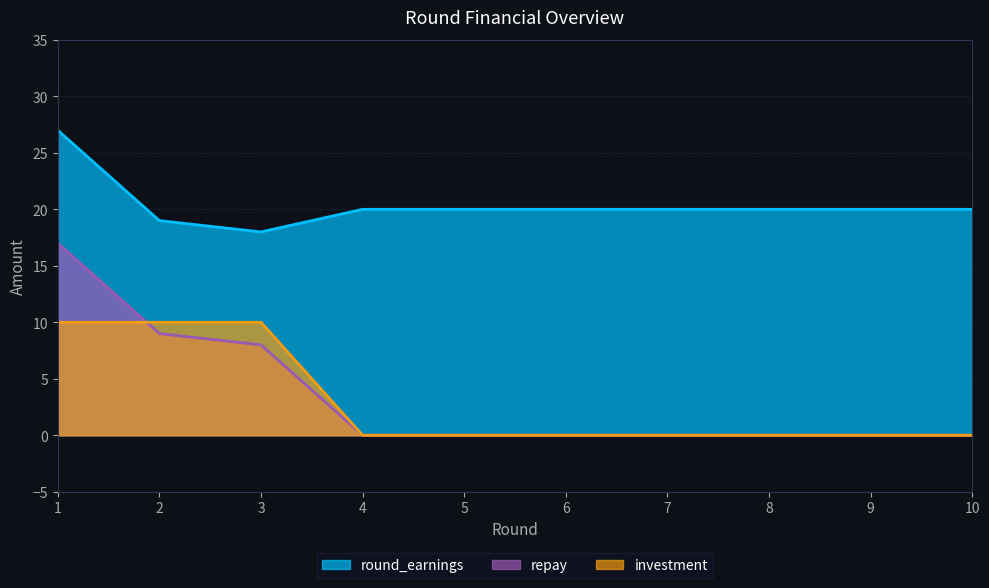

True or false: repay and round_earnings intersect in this chart.

False